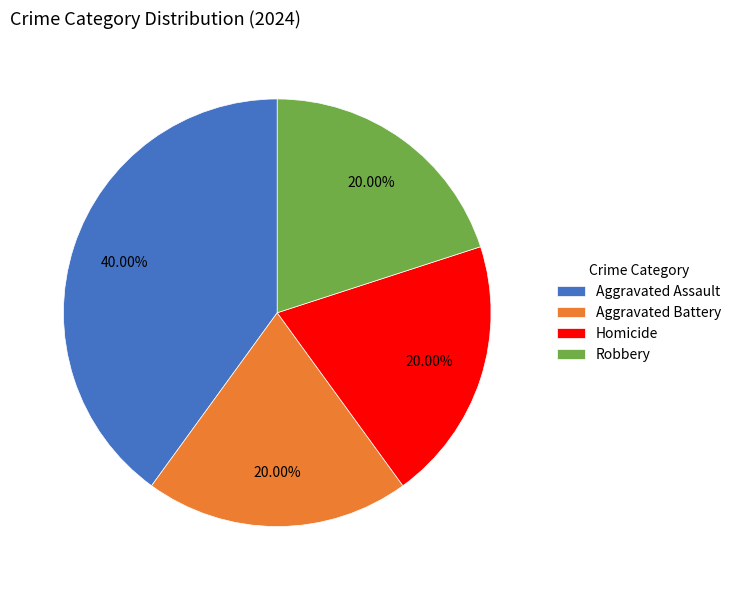

Is it true that Robbery is 20% of the pie?

True